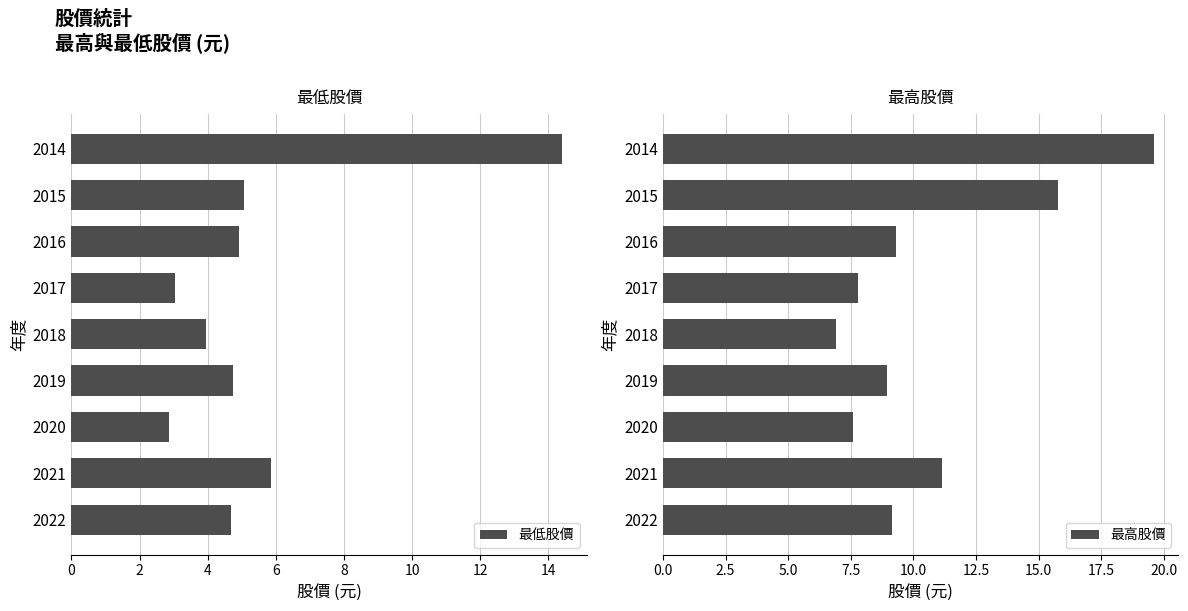

What is the difference between the maximum and second lowest values in the 最高股價 series?

12.0